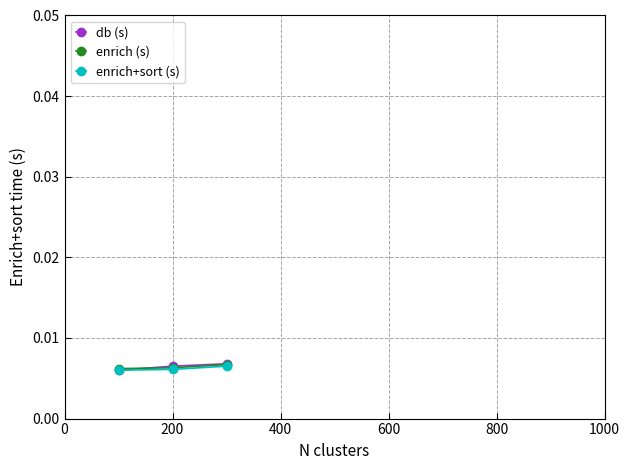

At how many categories does at least one series exceed 0?

3